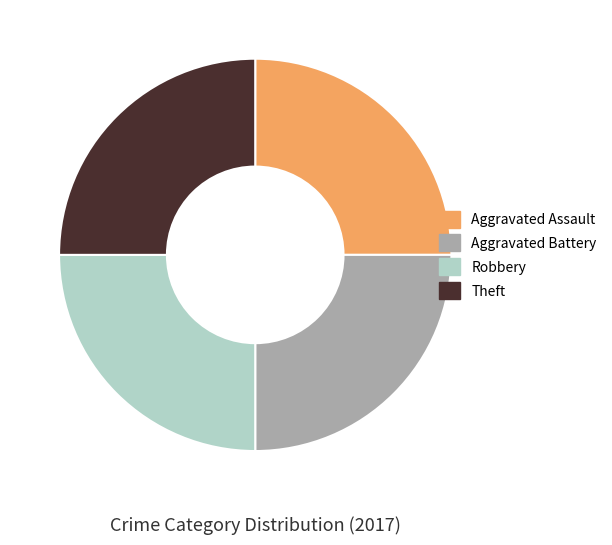

The Aggravated Battery slice represents 25% of the pie. True or false?

True